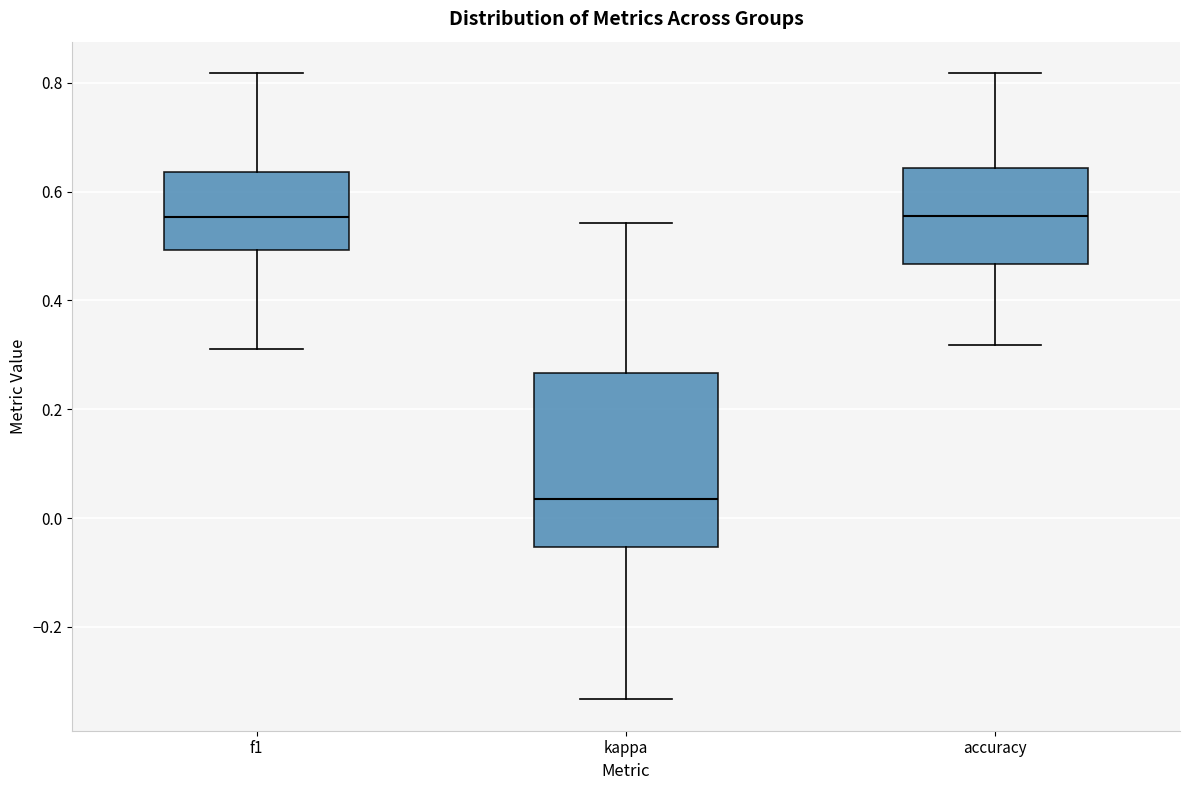

Reading left to right, read every box against the y-axis: the position of its median line, the range the box covers, and the ends of its whiskers. The values are not printed on the chart, so give them approximately, as read against the axis.

f1: median 0.56, box 0.50 to 0.64, whiskers 0.32 to 0.82
kappa: median 0.04, box -0.06 to 0.26, whiskers -0.34 to 0.54
accuracy: median 0.56, box 0.46 to 0.64, whiskers 0.32 to 0.82